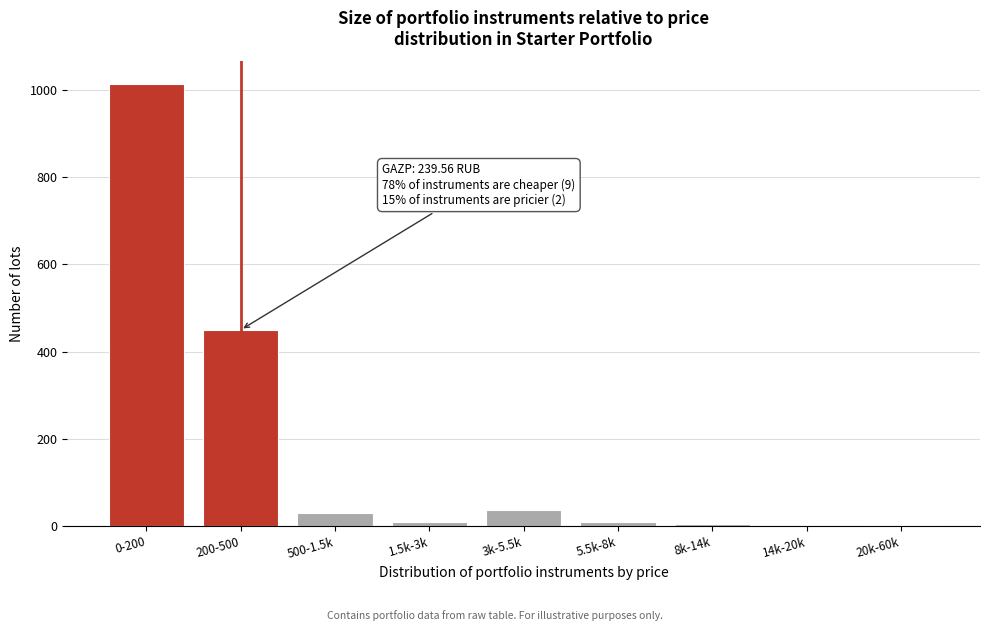

At which category does the chart reach its peak across all series?

0-200